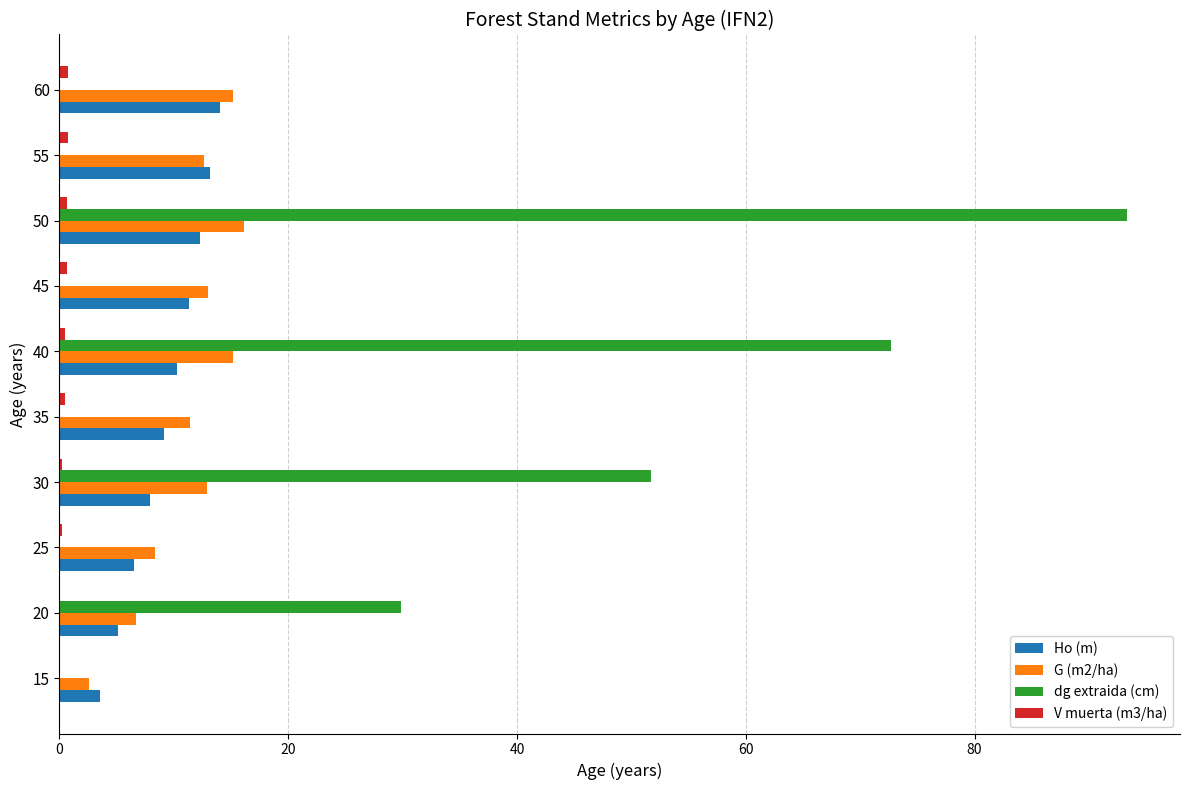

Which label corresponds to the largest value in the chart?

50